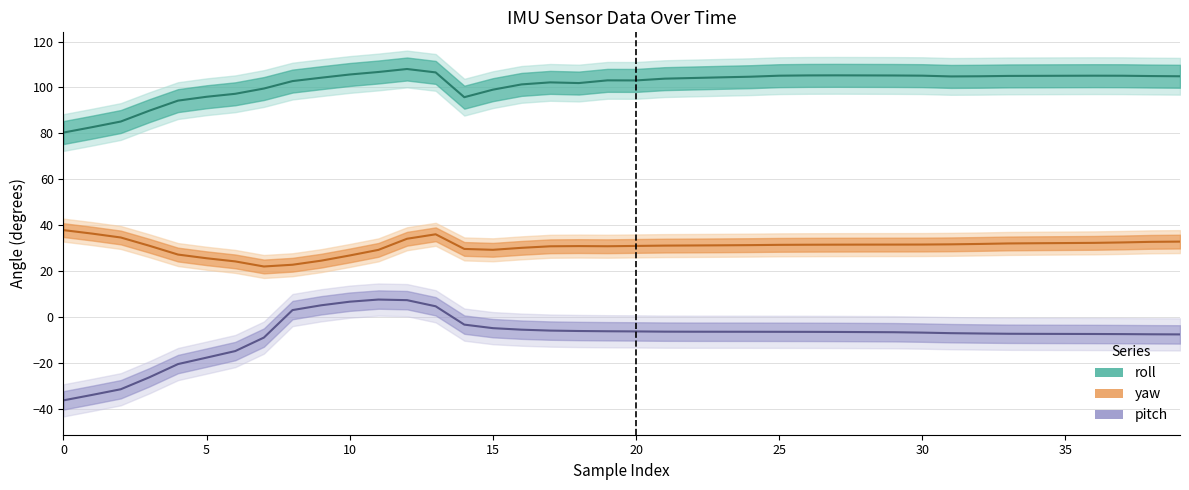

List the series in order of their overall mean, lowest first.

pitch, yaw, roll